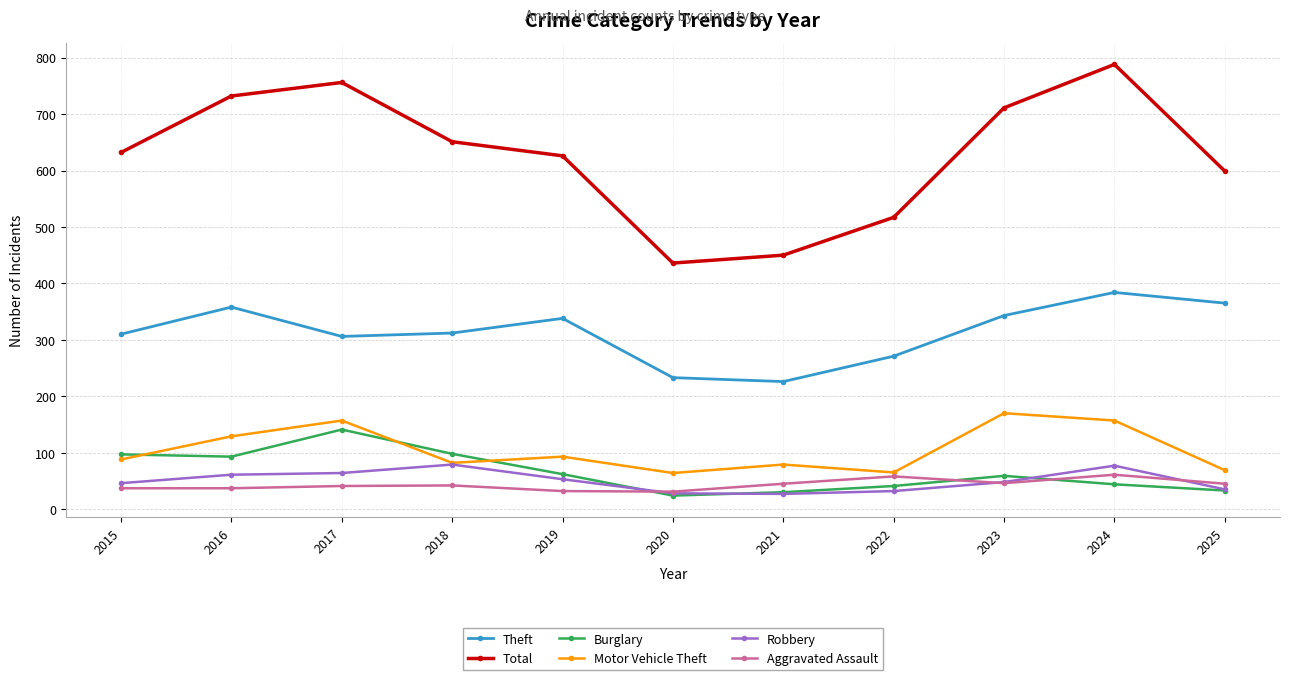

In Theft, how many points are lower than both neighbors (excluding endpoints)?

2